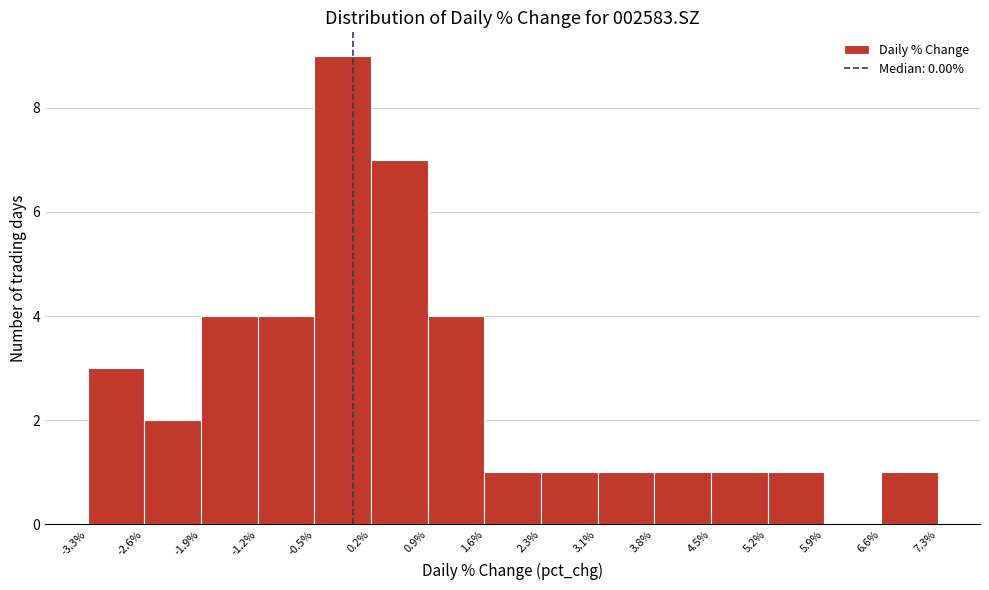

Reading left to right, list every bar in this chart as the range it spans on the x-axis followed by its height. The values are not printed on the chart, so give them approximately, as read against the axis.

-3.3% to -2.6%: 3
-2.6% to -1.9%: 2
-1.9% to -1.2%: 4
-1.2% to -0.5%: 4
-0.5% to 0.2%: 9
0.2% to 0.9%: 7
0.9% to 1.6%: 4
1.6% to 2.3%: 1
2.3% to 3.1%: 1
3.1% to 3.8%: 1
3.8% to 4.5%: 1
4.5% to 5.2%: 1
5.2% to 5.9%: 1
5.9% to 6.6%: 0
6.6% to 7.3%: 1